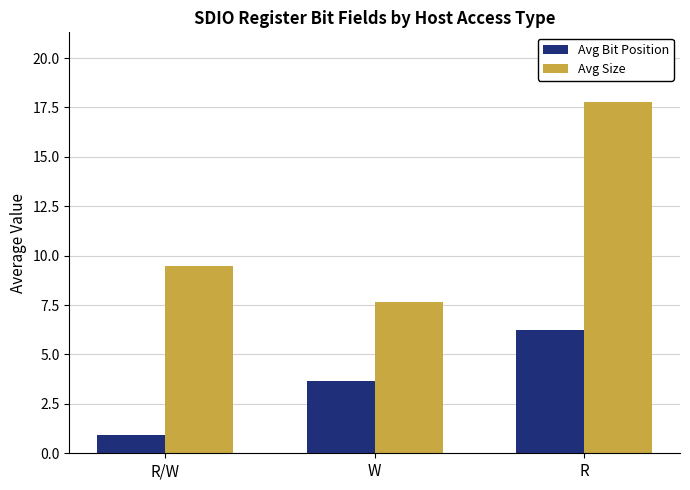

Which series has the largest range (max minus min)?

Avg Size